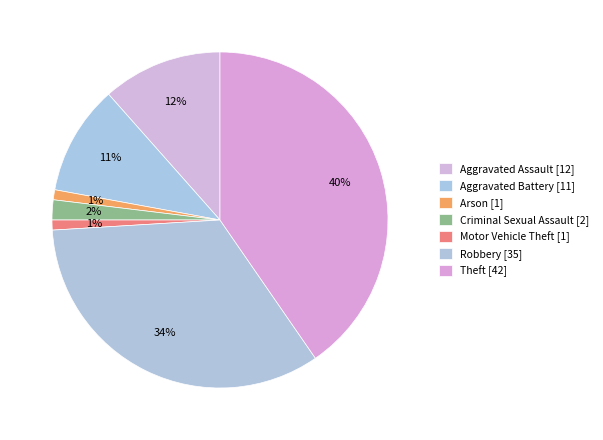

How many segments does this pie chart have?

7